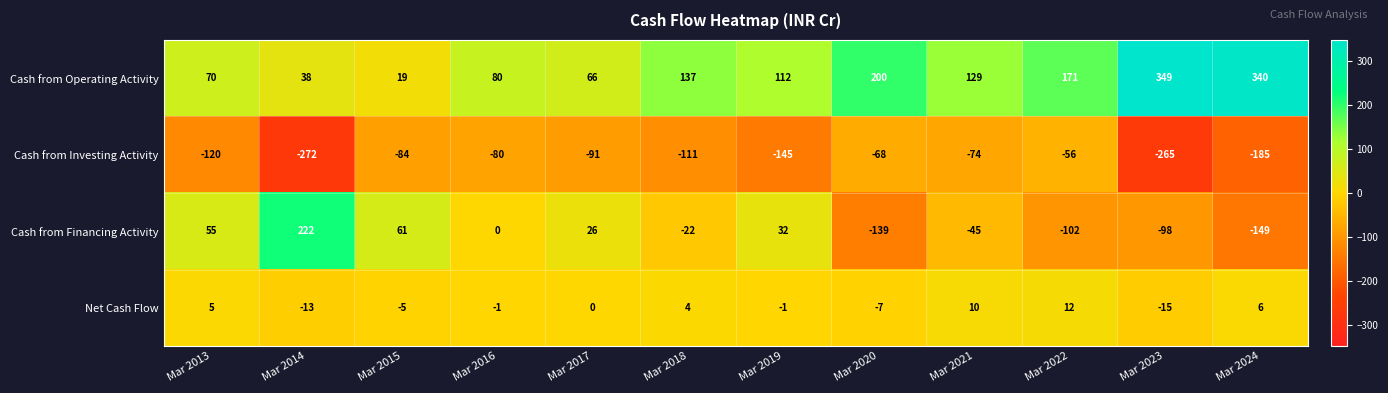

True or false: Cash from Financing Activity has a value of -148 at Mar 2023.

False